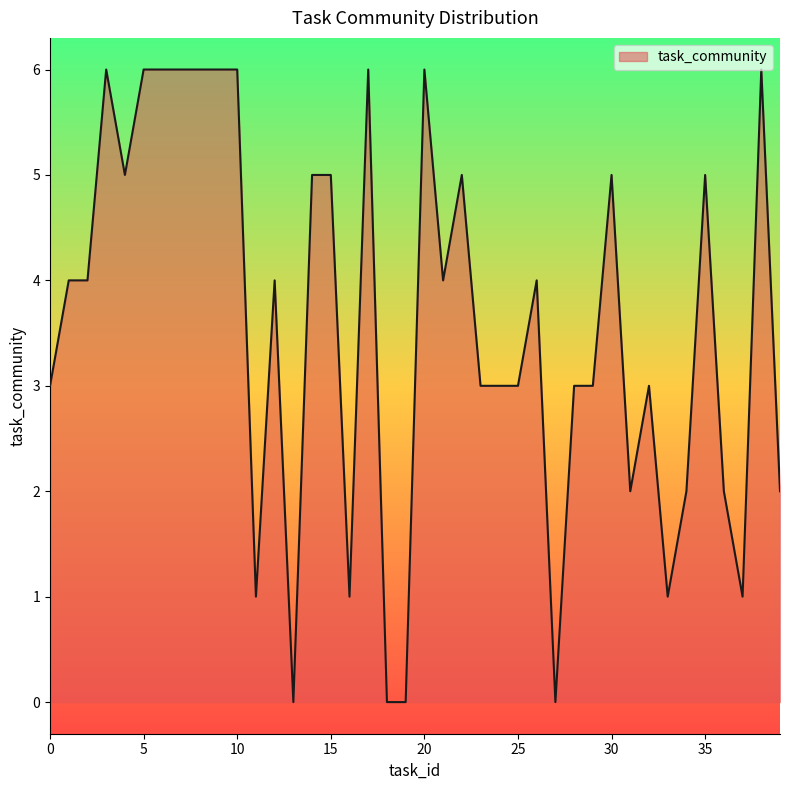

How many lines are shown in the chart?

1